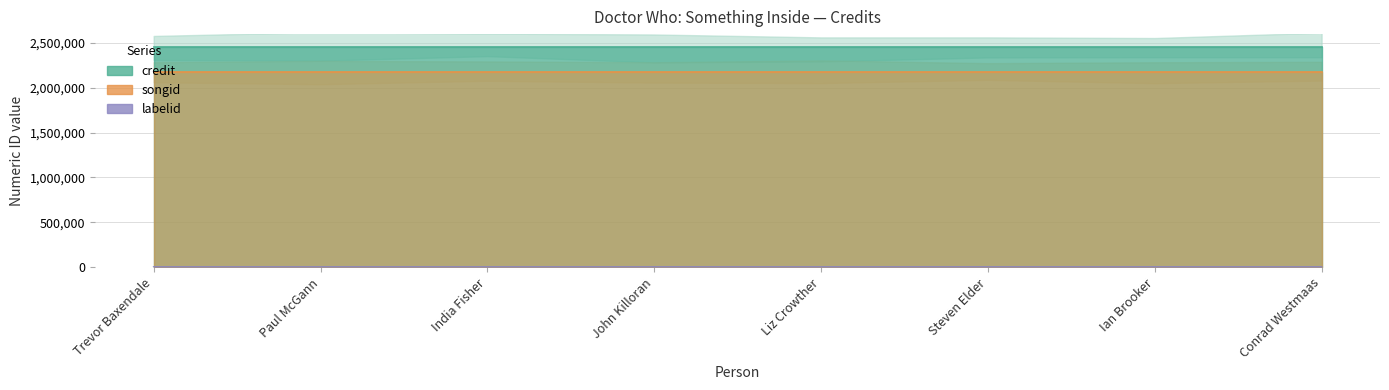

What is the label of the 3rd point from the left?

India Fisher